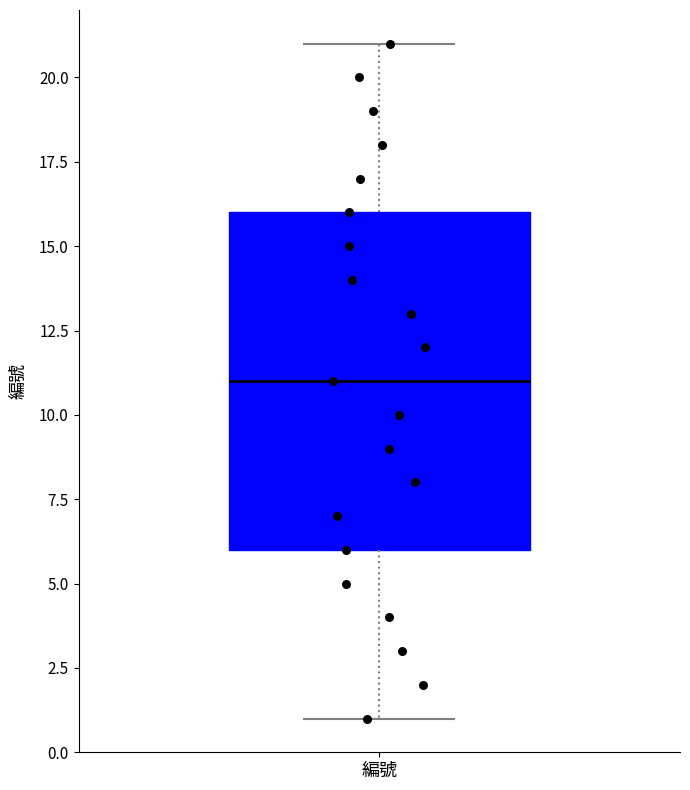

Transcribe this box plot: give where the median line is, the range the box spans, and where the two whiskers end, as read against the y-axis. The values are not printed on the chart, so give them approximately, as read against the axis.

median 11, box 6 to 16, whiskers 1 to 21